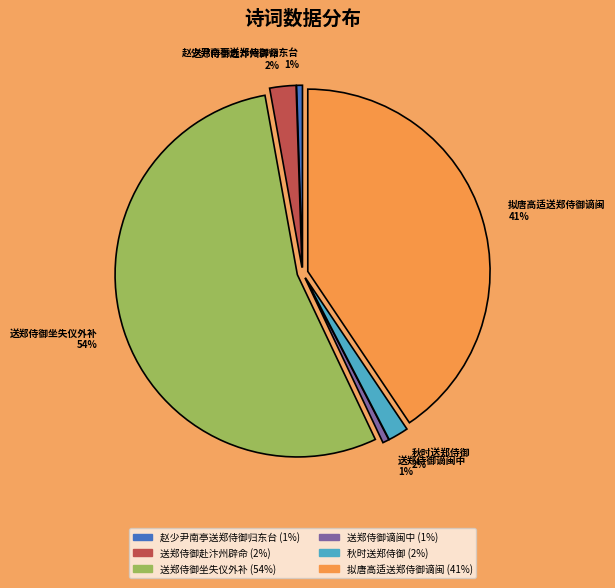

To the nearest percent, what is the difference between the 拟唐高适送郑侍御谪闽 and 送郑侍御谪闽中 slice percentages?

40%